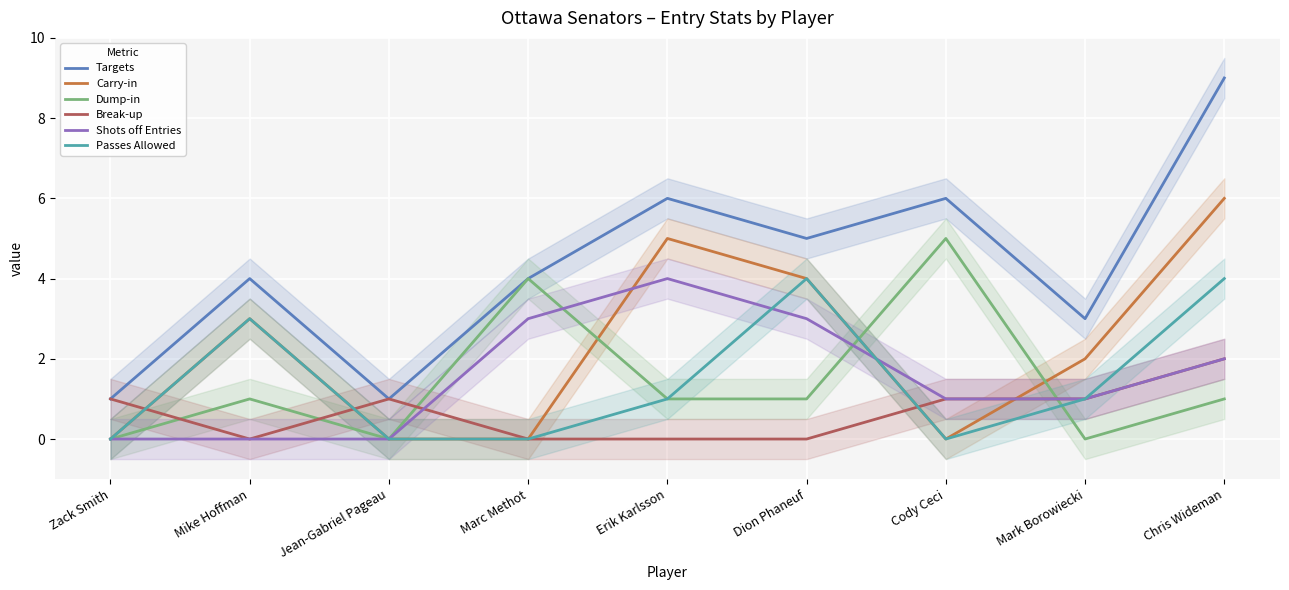

The value of Shots off Entries at Dion Phaneuf is 3. True or false?

True